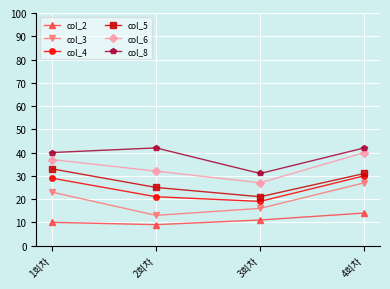

What is the average value of the col_4 series?

25